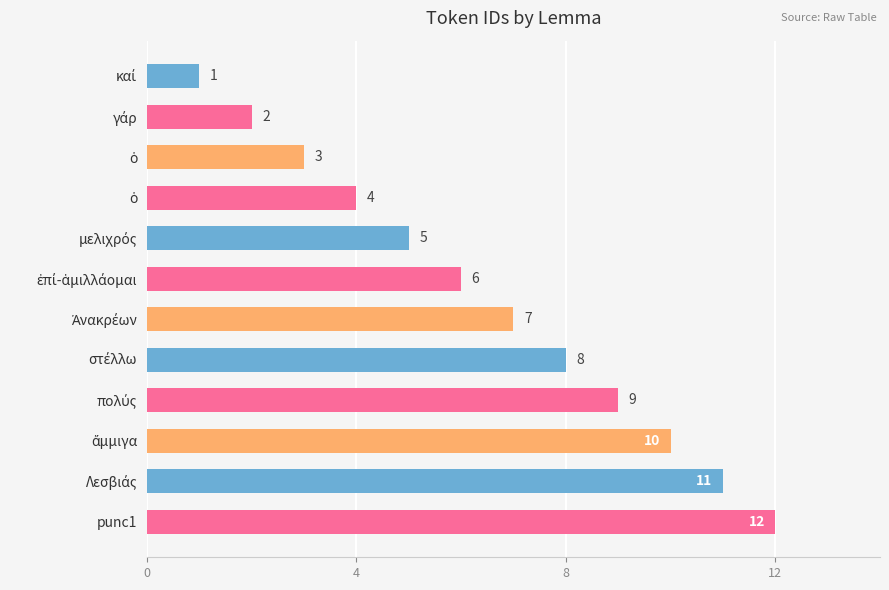

Count the number of categories in the chart.

12